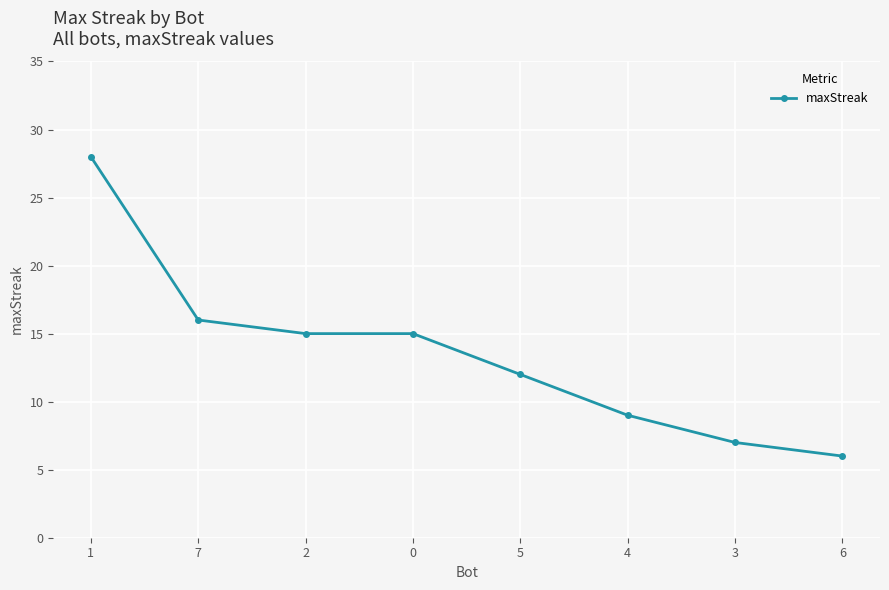

What is the minimum value shown in the chart?

6